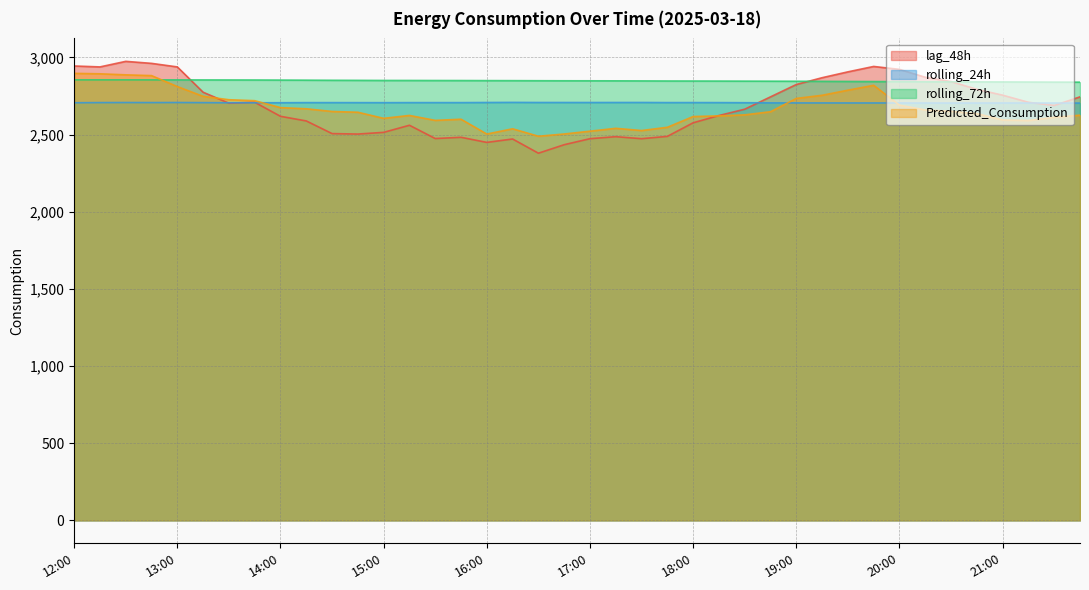

What value does the Predicted_Consumption series have at 13:00?

2810.7